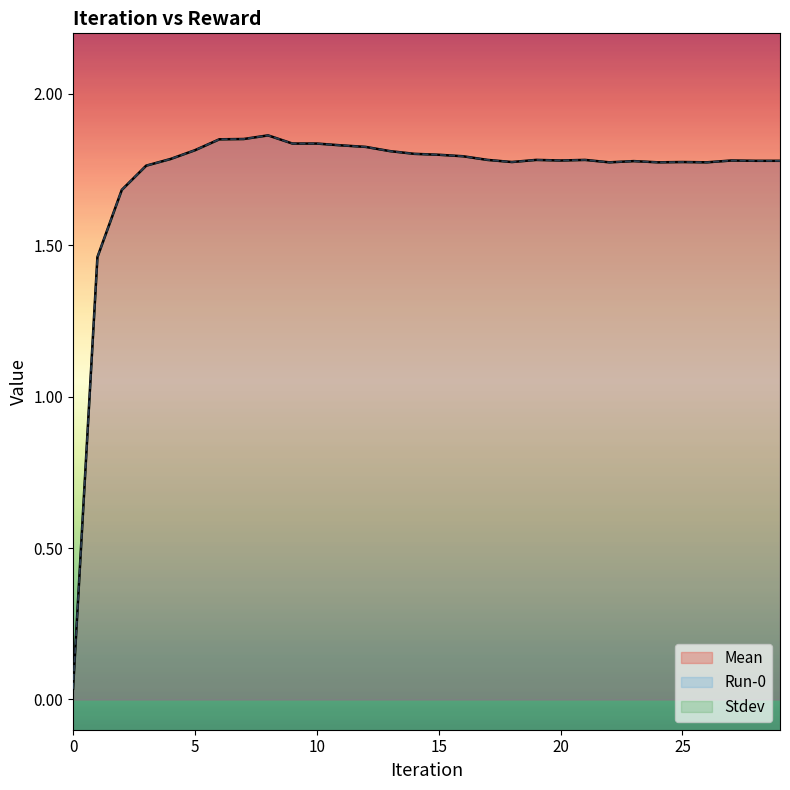

Reading left to right, what are all the values shown in this chart?

Mean: 0.0	1.5	1.7	1.8	1.8	1.8	1.9	1.9	1.9	1.8	1.8	1.8	1.8	1.8	1.8	1.8	1.8	1.8	1.8	1.8	1.8	1.8	1.8	1.8	1.8	1.8	1.8	1.8	1.8	1.8
Run-0: 0.0	1.5	1.7	1.8	1.8	1.8	1.9	1.9	1.9	1.8	1.8	1.8	1.8	1.8	1.8	1.8	1.8	1.8	1.8	1.8	1.8	1.8	1.8	1.8	1.8	1.8	1.8	1.8	1.8	1.8